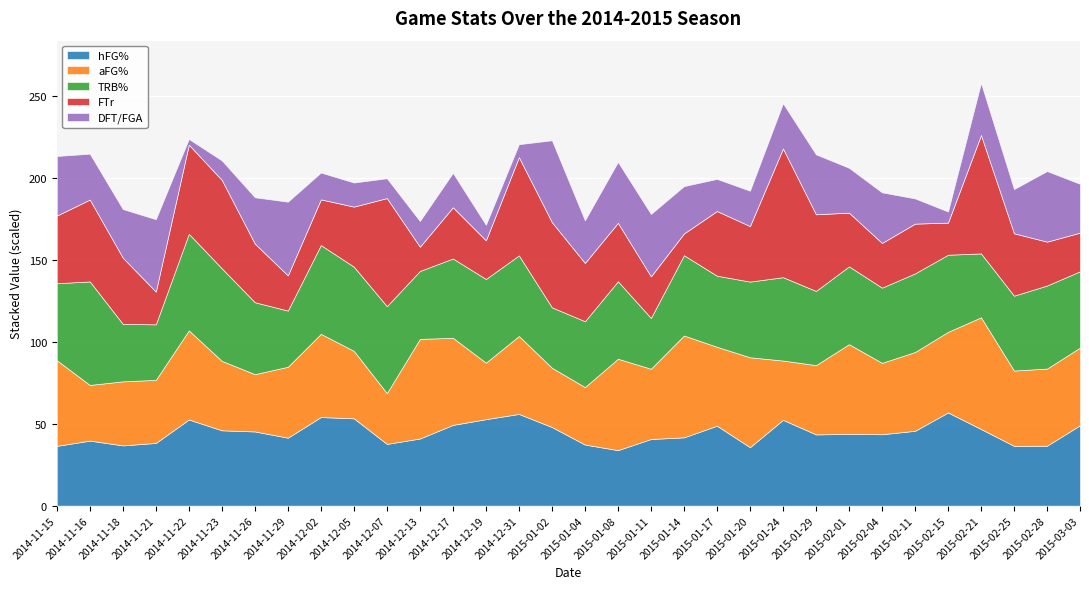

At which category is the sum across all series the highest?

2015-02-21